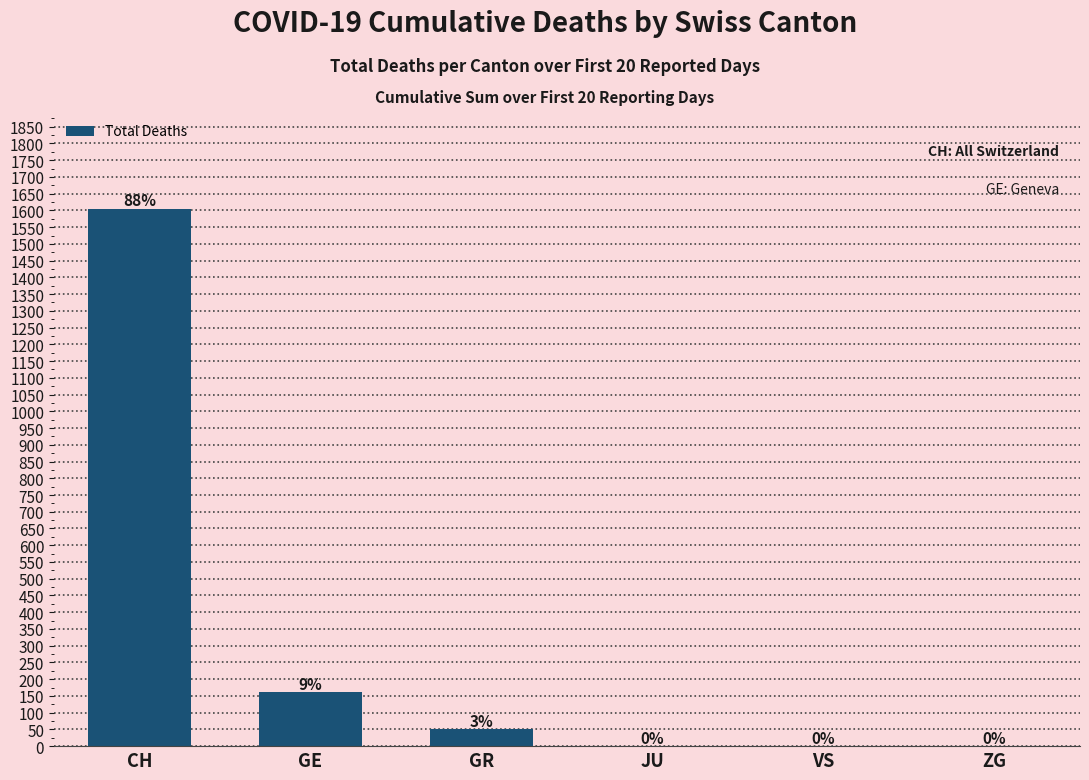

What is the sum of all values?

1817